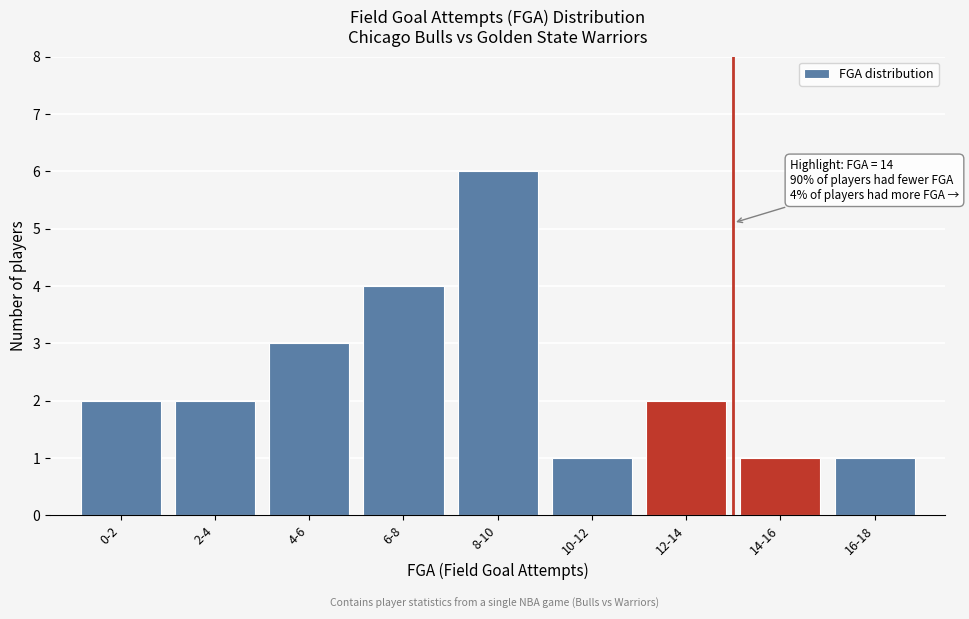

Reading right to left, list all the values displayed in this chart.

1	1	2	1	6	4	3	2	2